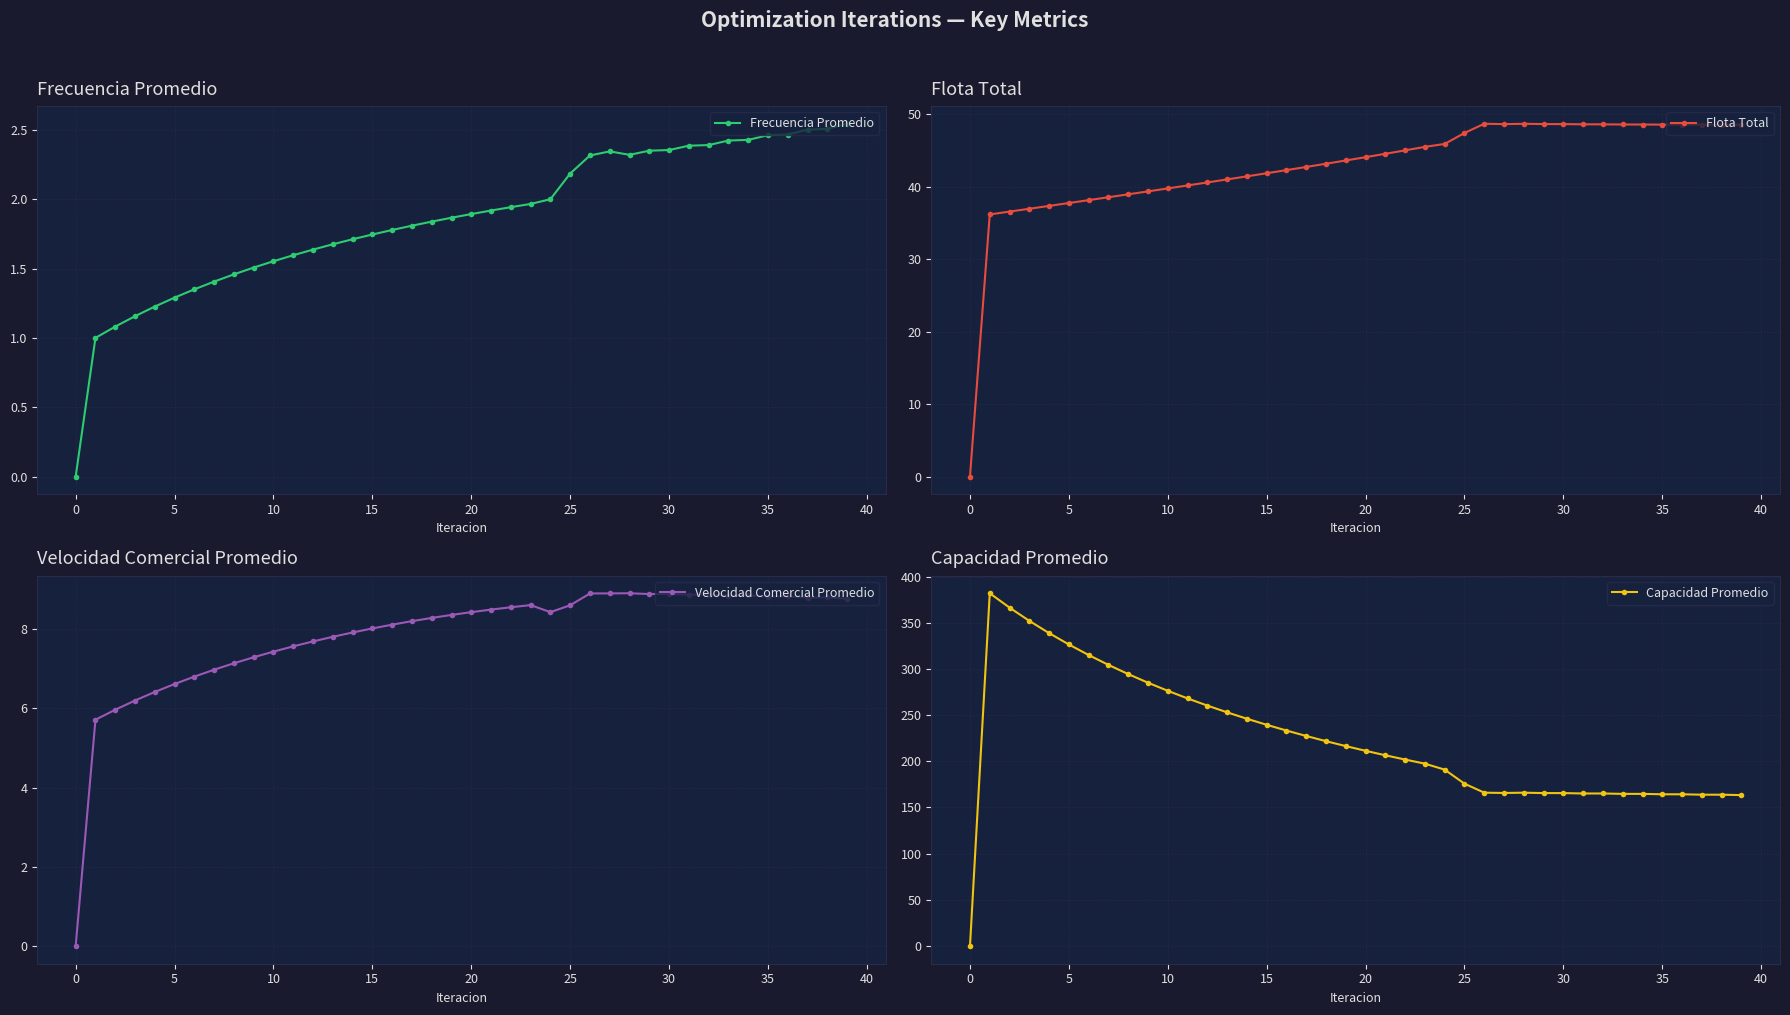

Which series has the largest range (max minus min)?

Capacidad Promedio